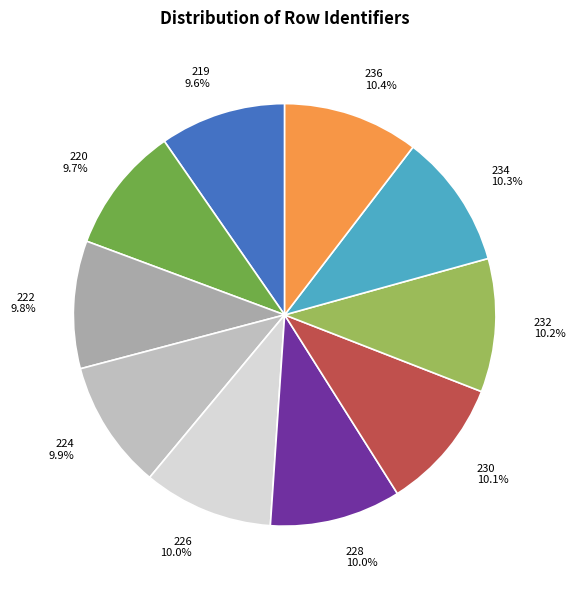

What percentage is the 230 slice, to the nearest percent?

10%